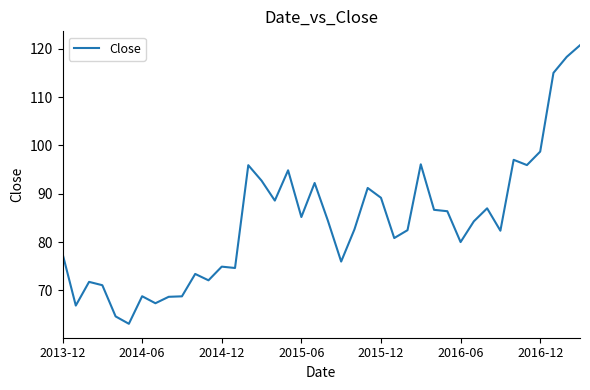

What is the difference between the second highest and minimum values?

55.2